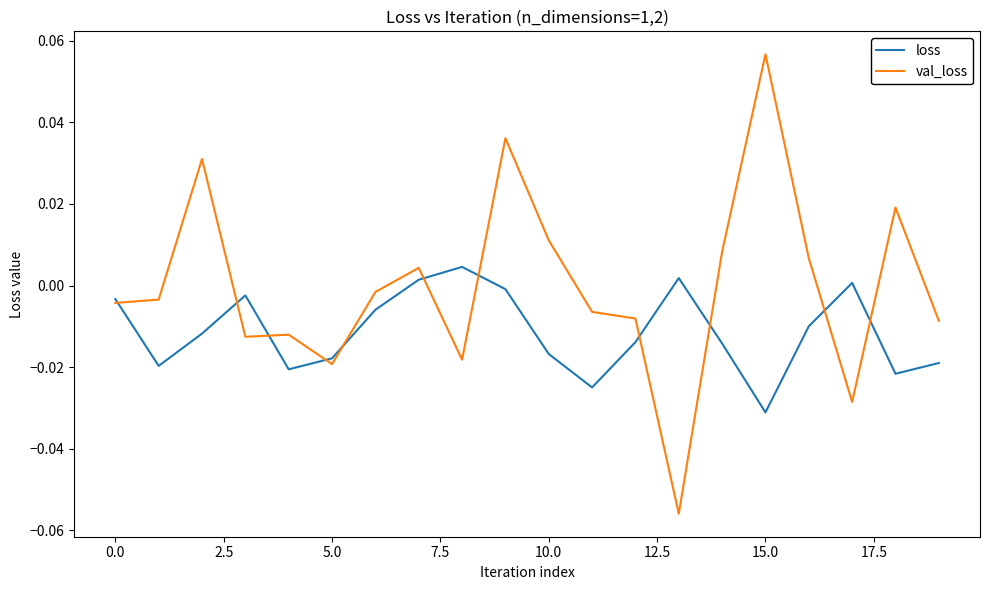

List the series in order of their peak value, highest first.

val_loss, loss